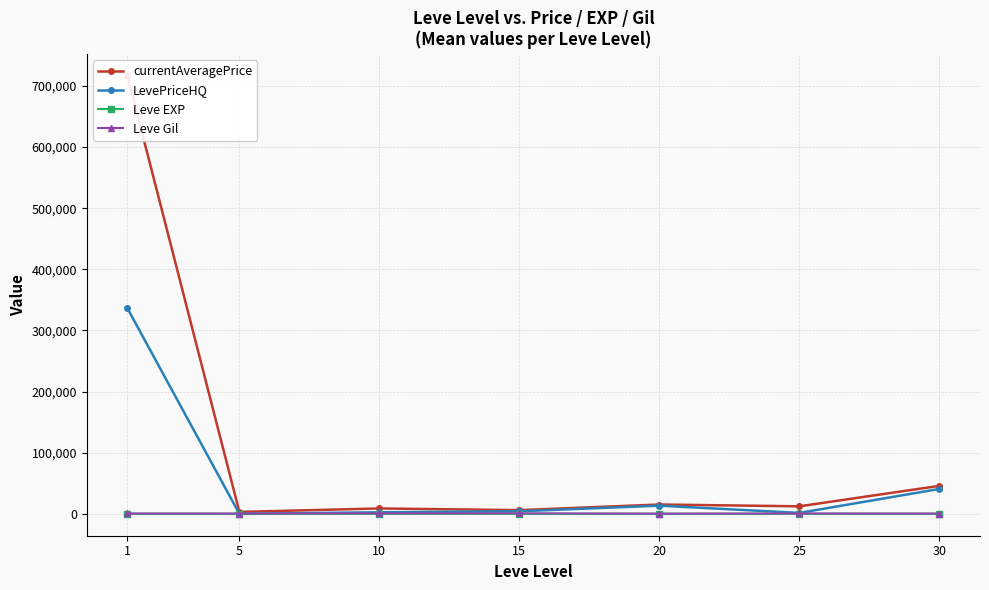

List the labels in order of Leve EXP value, smallest first.

1, 5, 10, 15, 20, 25, 30